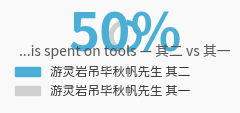

Is it true that 游灵岩吊毕秋帆先生 其一 is 64% of the pie?

False